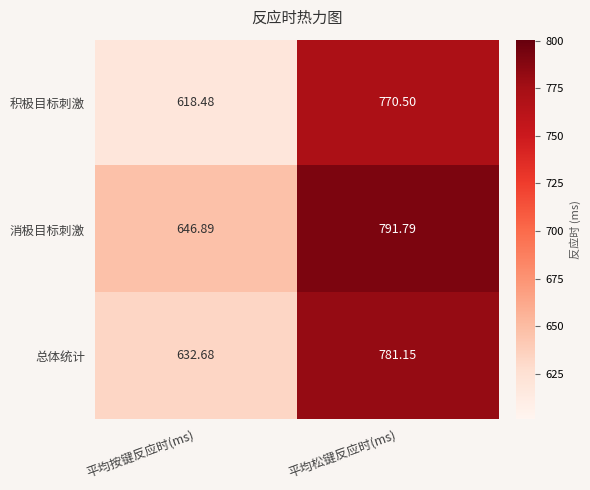

List the series in order of their peak value, lowest first.

积极目标刺激, 总体统计, 消极目标刺激